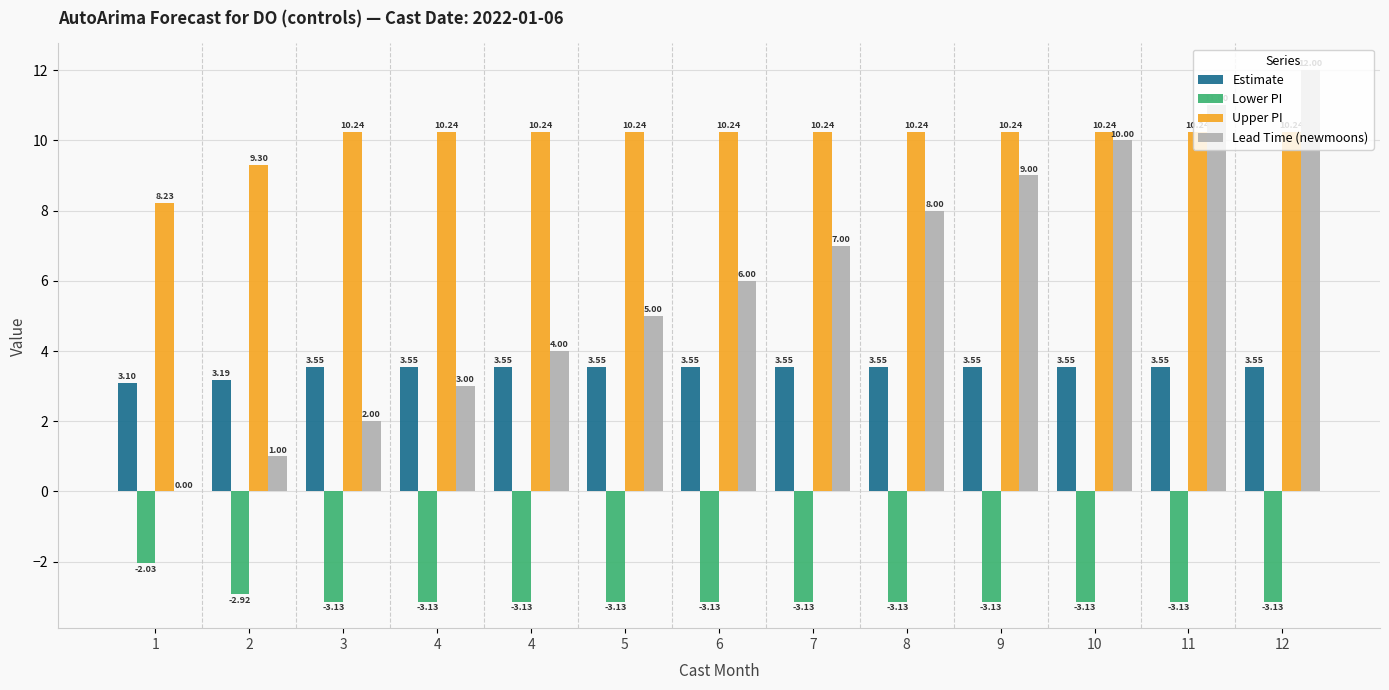

How many categories are shown in the chart?

13